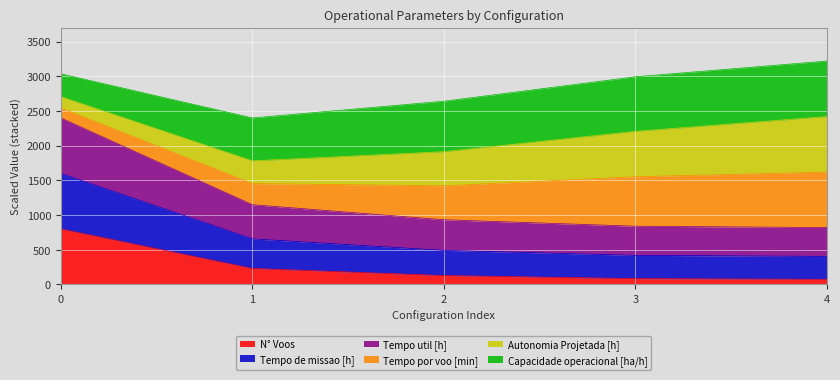

What is the total value across all series at 4?

3220.0